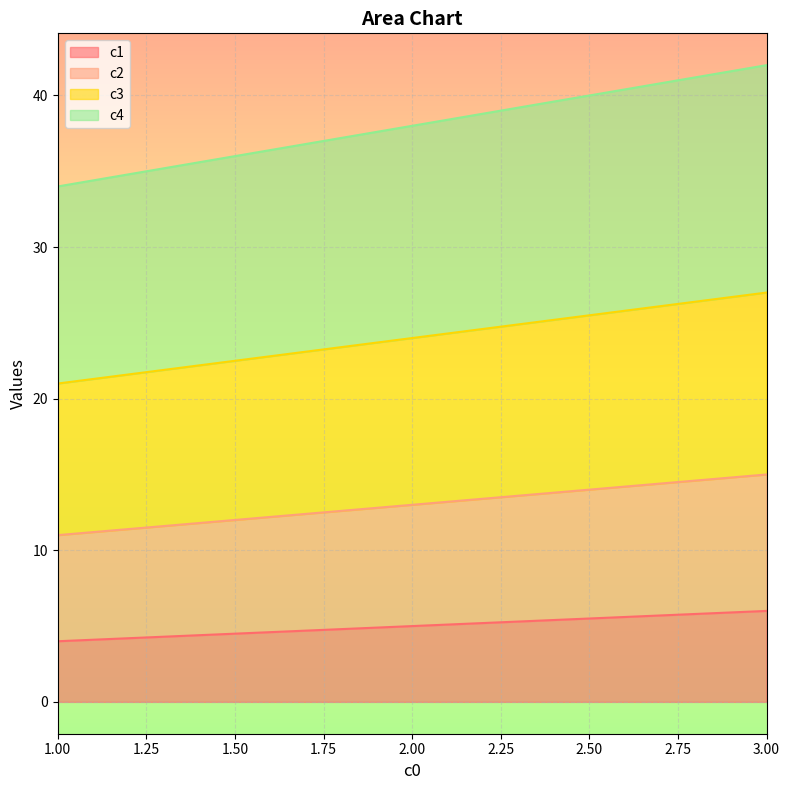

List the labels in order of c1 value, largest first.

3.00, 2.00, 1.00